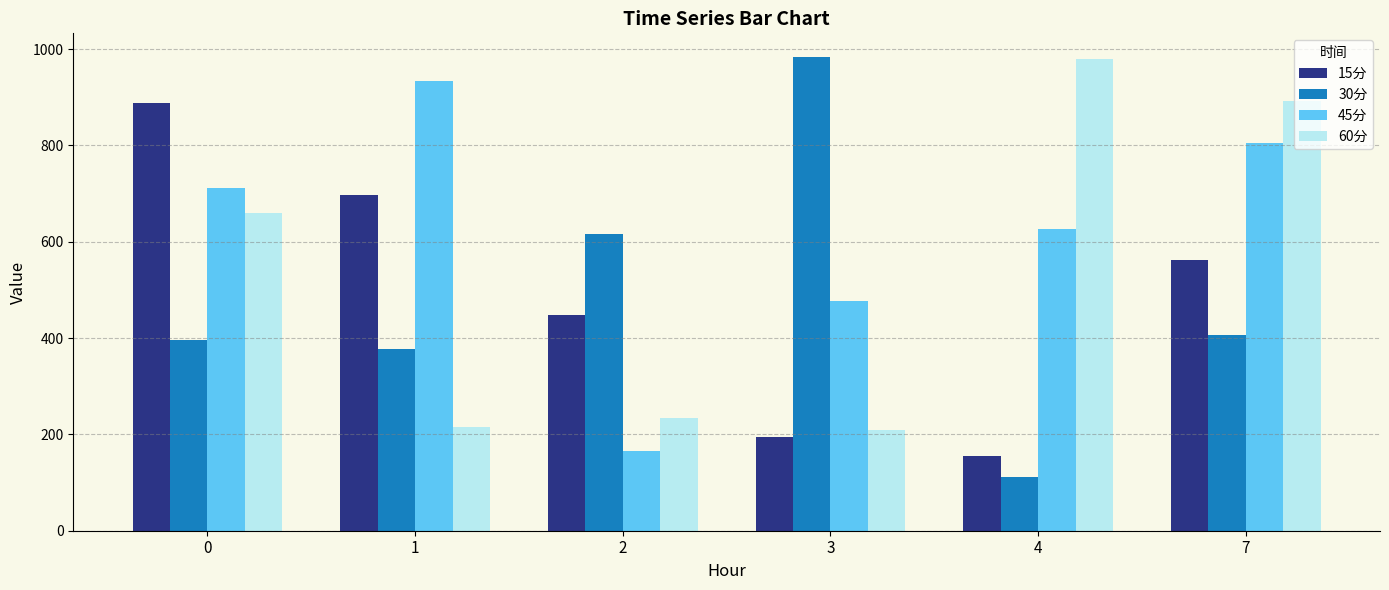

What is the value of the 30分 bar at the 4th from the left?

983.6